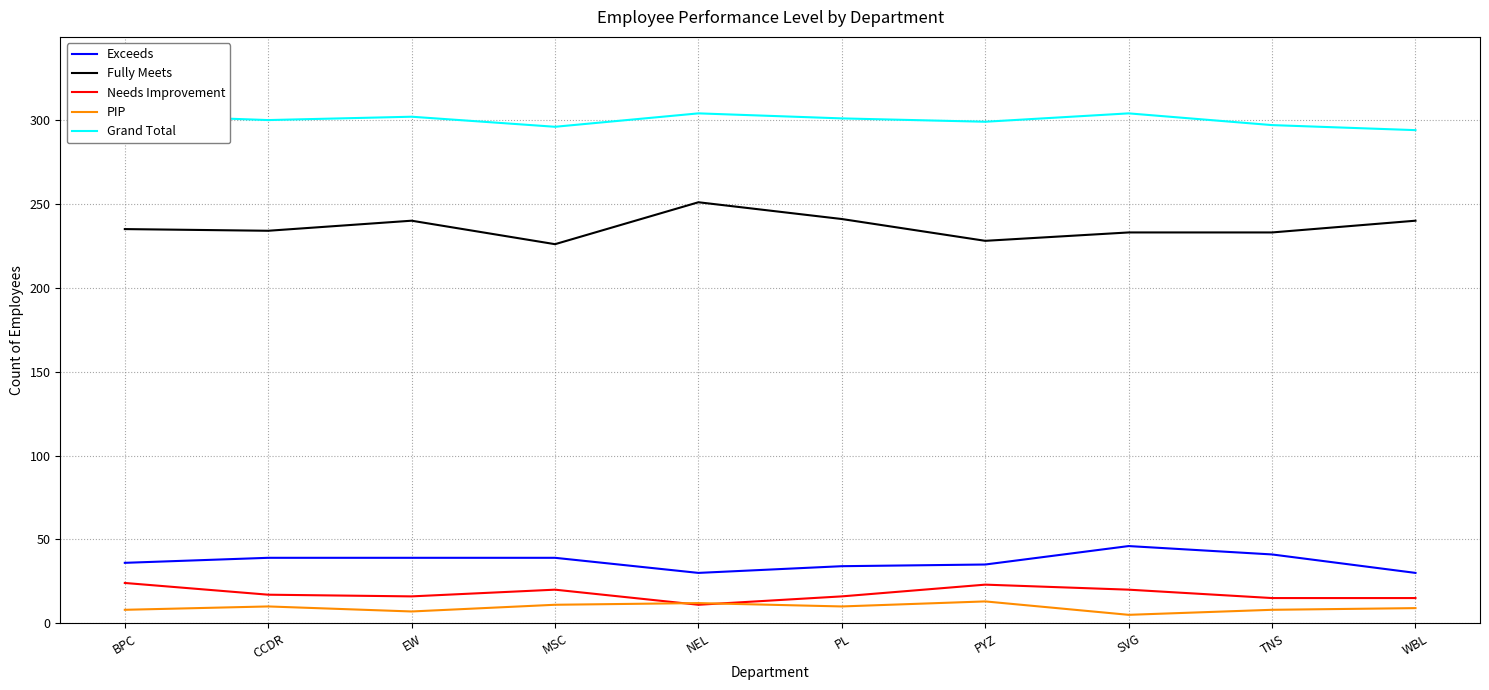

What is the highest value of the Needs Improvement series?

24